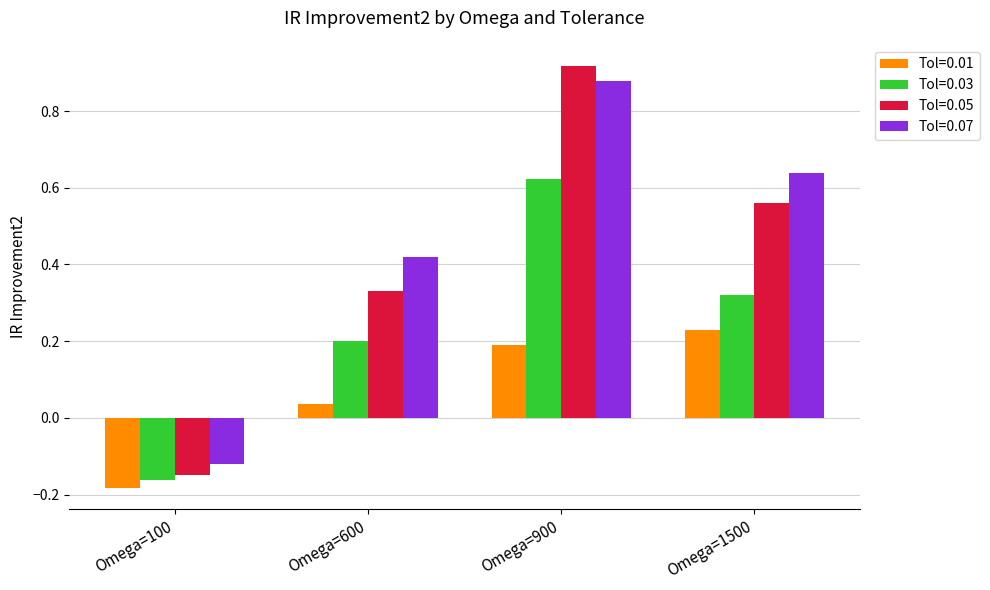

Which category has the highest value in the Tol=0.01 series?

Omega=1500